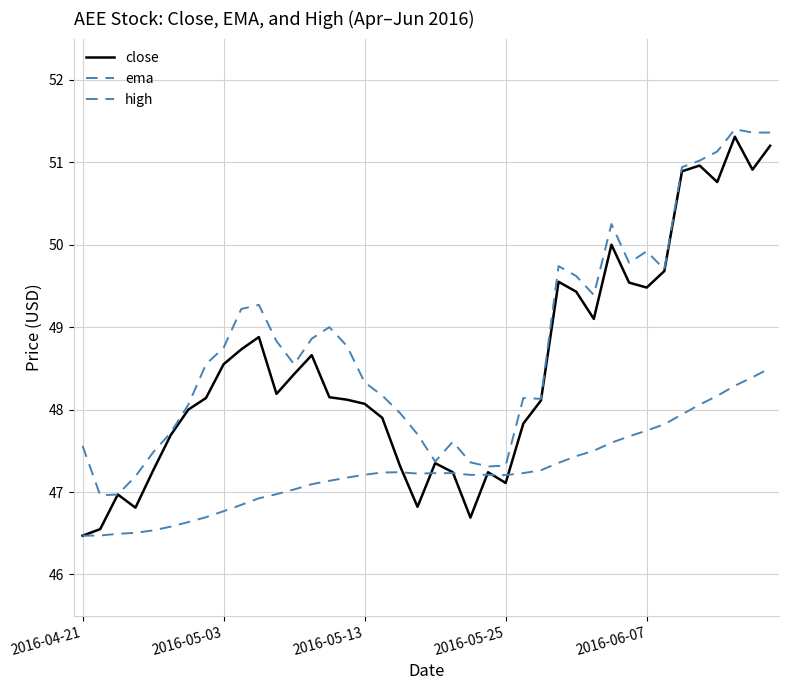

Does the chart display data point markers on the line(s)?

No